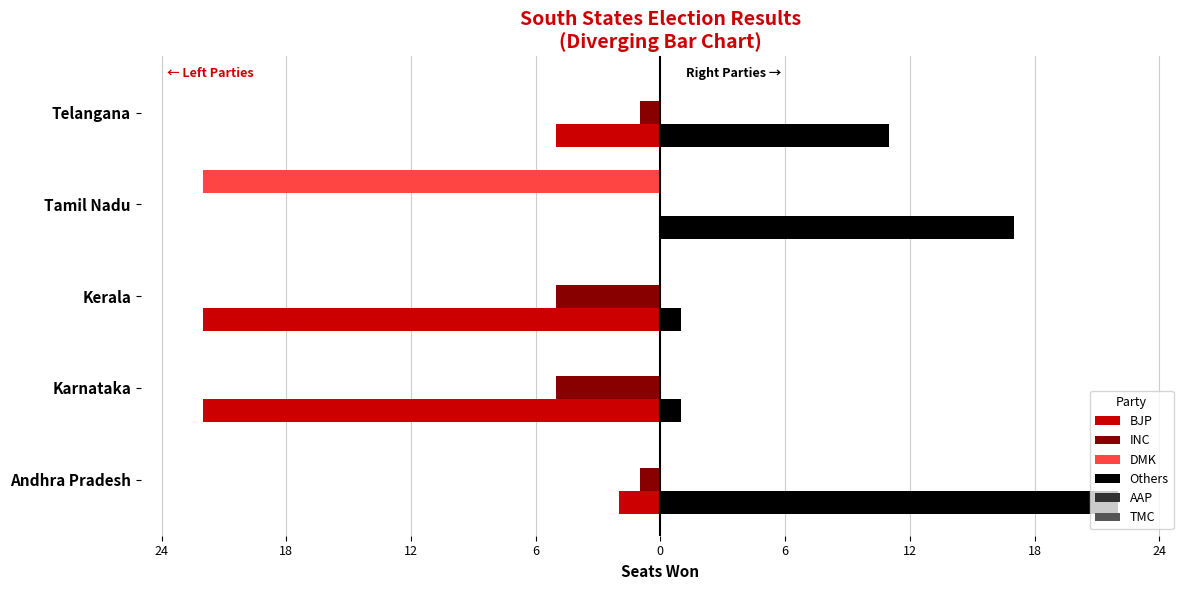

Rank the series by their maximum value, from lowest to highest.

BJP, INC, DMK, AAP, TMC, Others